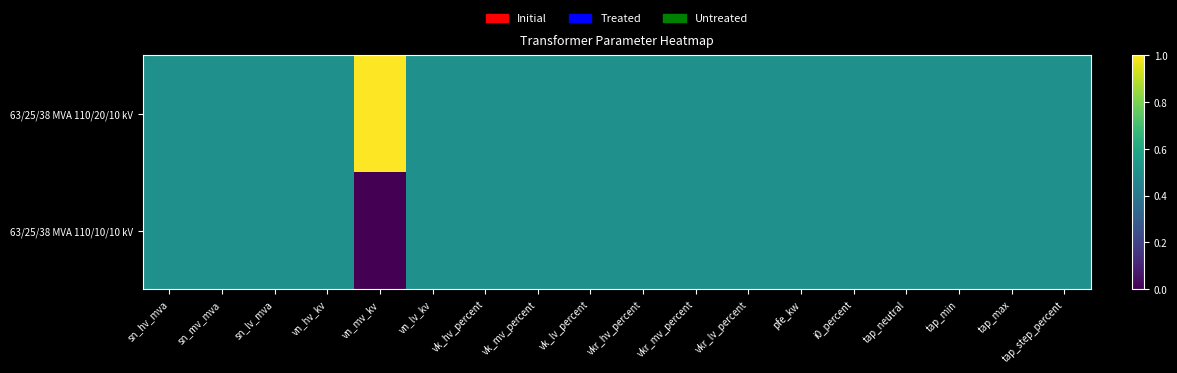

List the series in order of their peak value, lowest first.

63/25/38 MVA 110/10/10 kV, 63/25/38 MVA 110/20/10 kV